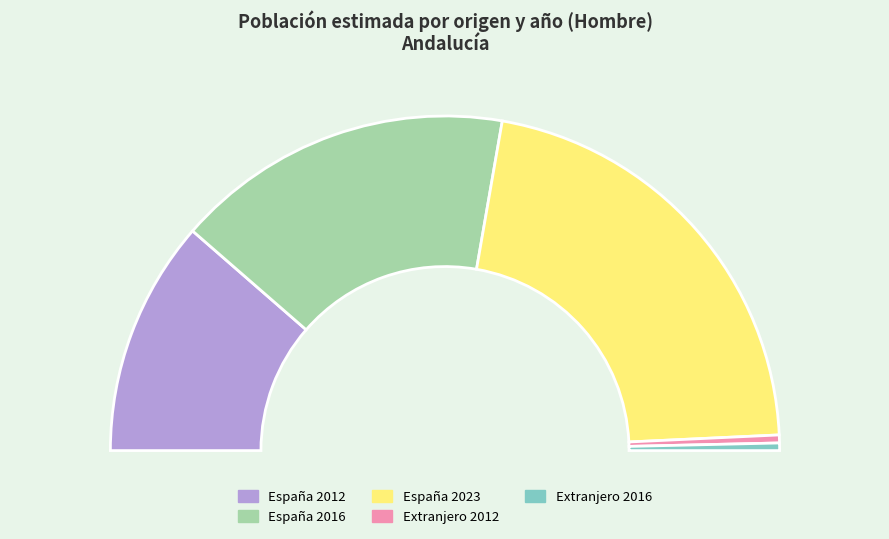

The Total slice represents 42% of the pie. True or false?

False